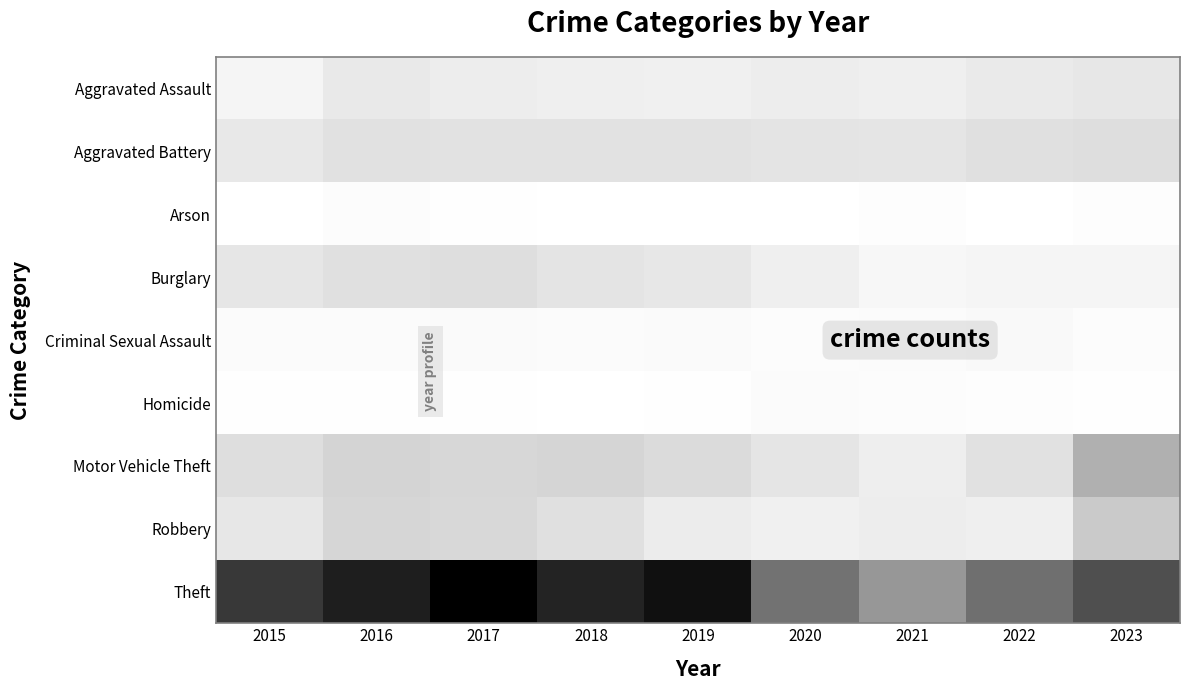

Between 2019 and 2020, which series saw the biggest shift?

Theft